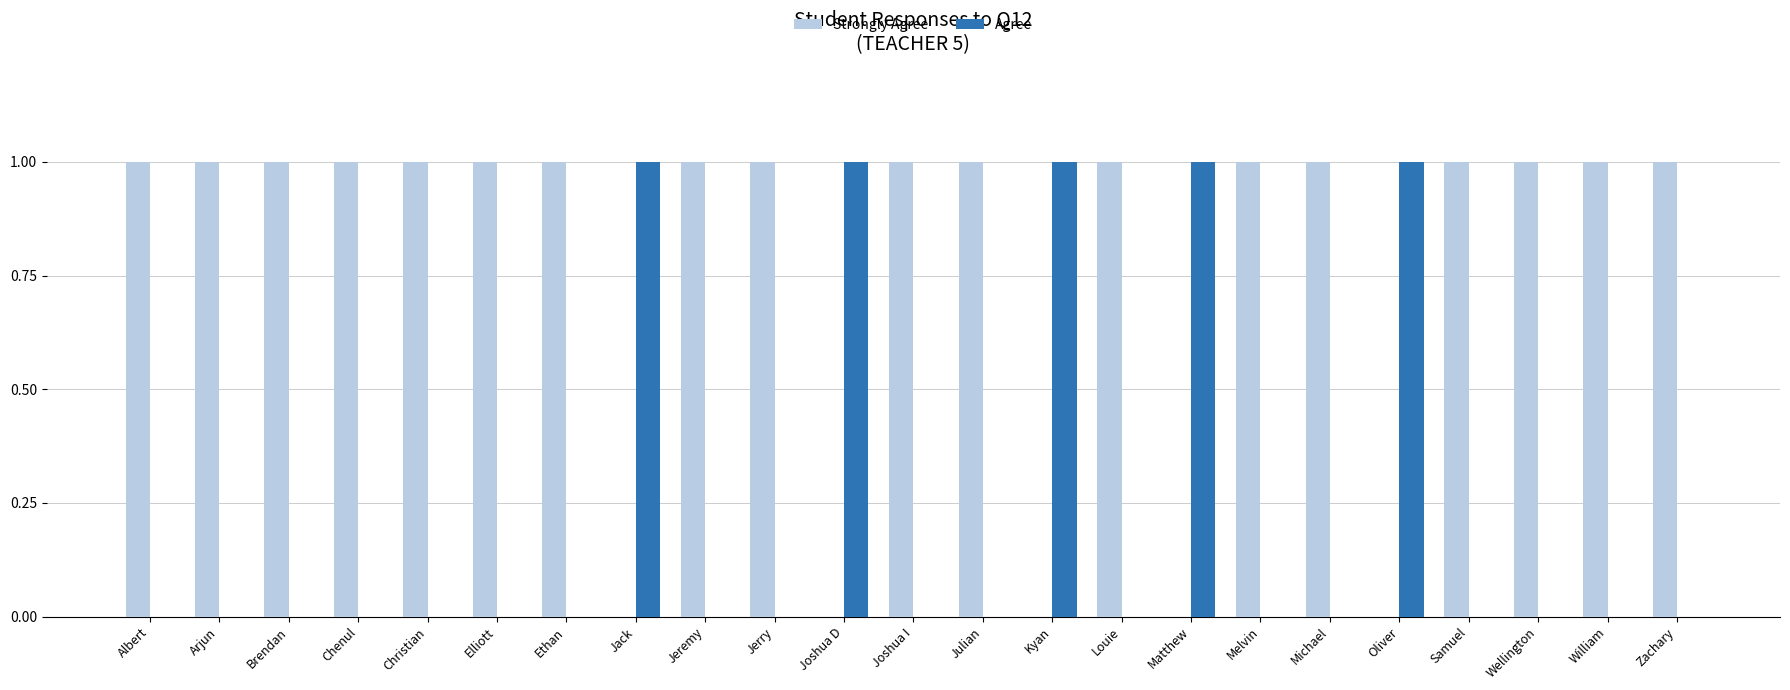

Does the chart contain stacked bars?

No